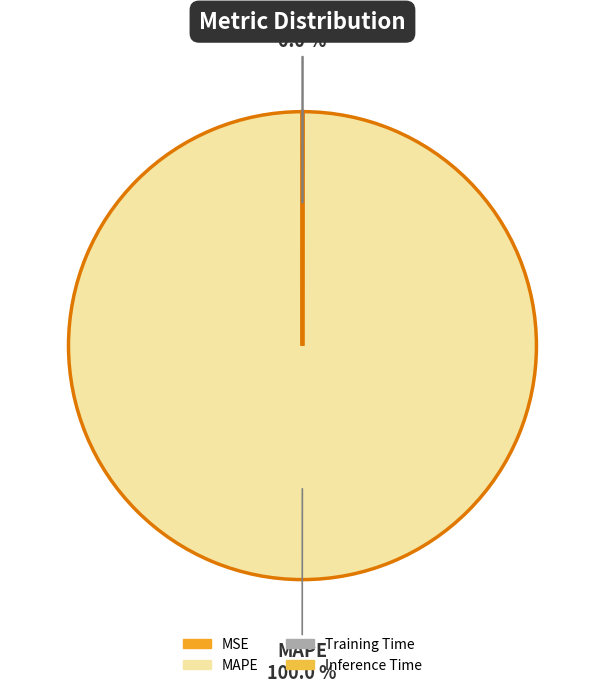

What is the largest slice in the pie chart?

MAPE